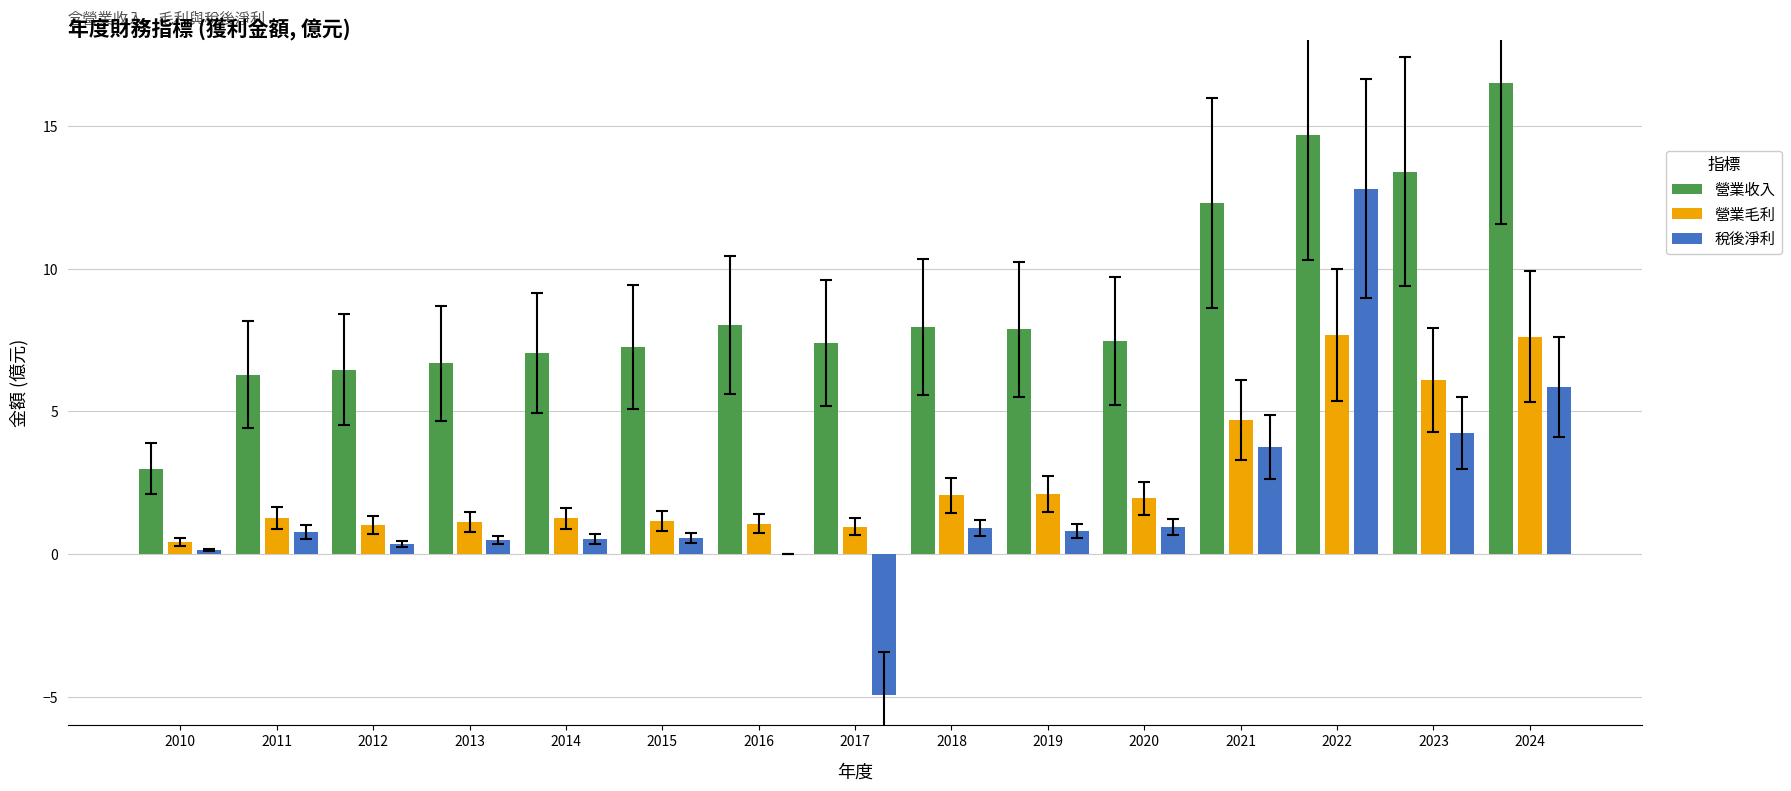

Is it true that 營業毛利 equals 0.4 at 2010?

True